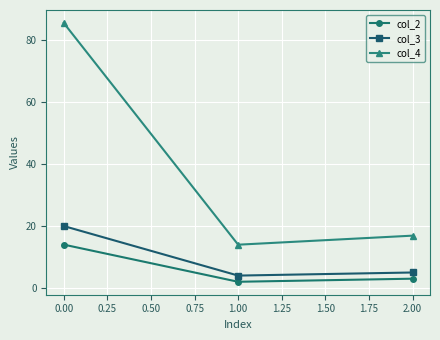

How many data points in col_3 are less than 5?

1